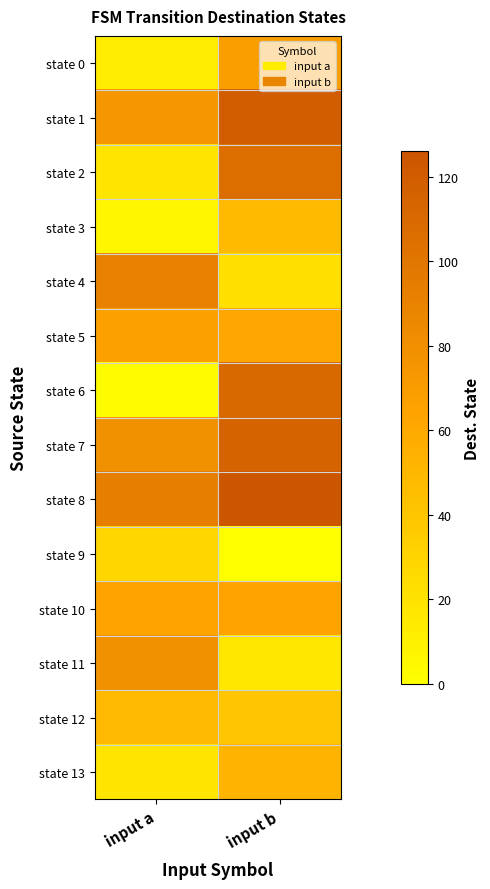

At how many categories does at least one series exceed 40?

2